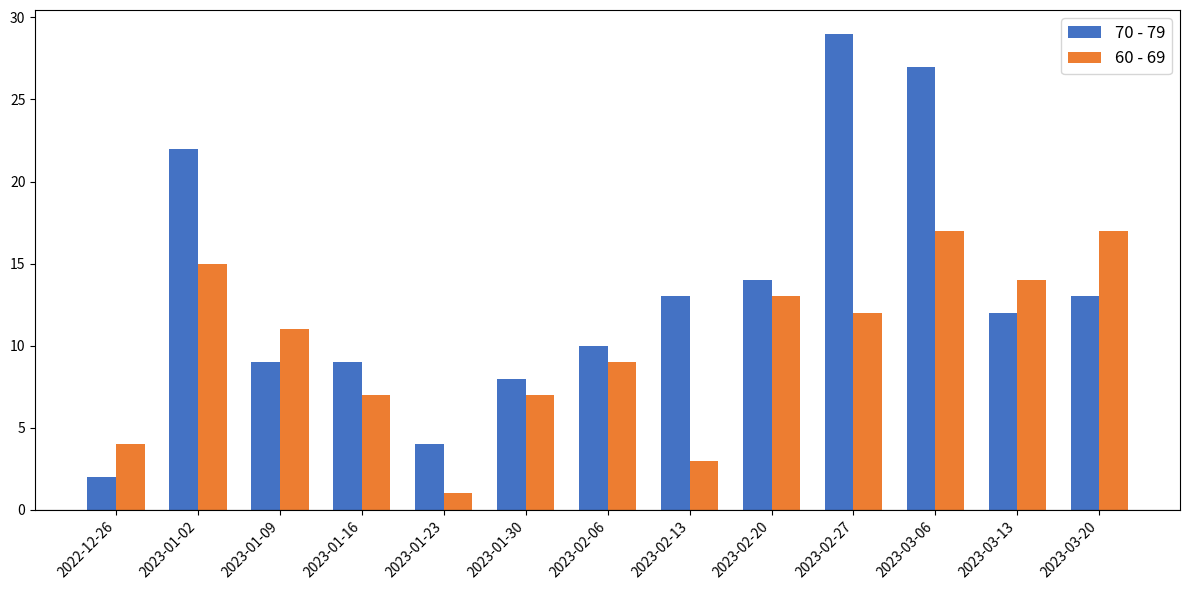

Rank the series by their average value, from highest to lowest.

70 - 79, 60 - 69